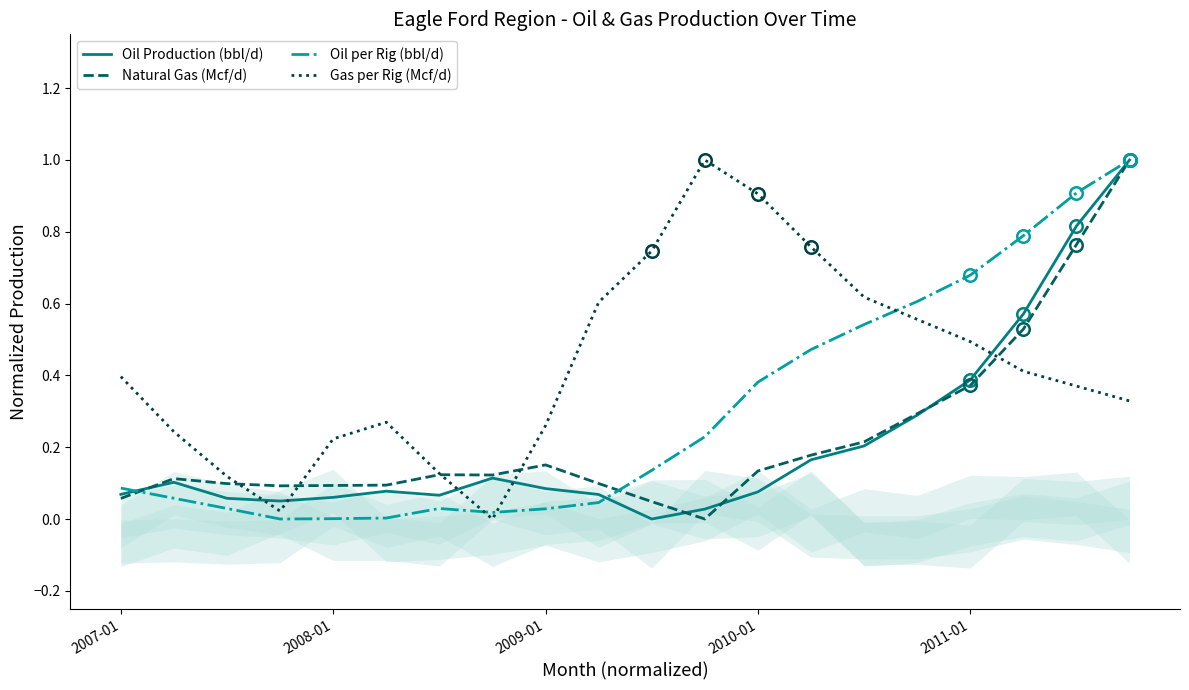

Does the chart have visible grid lines?

No